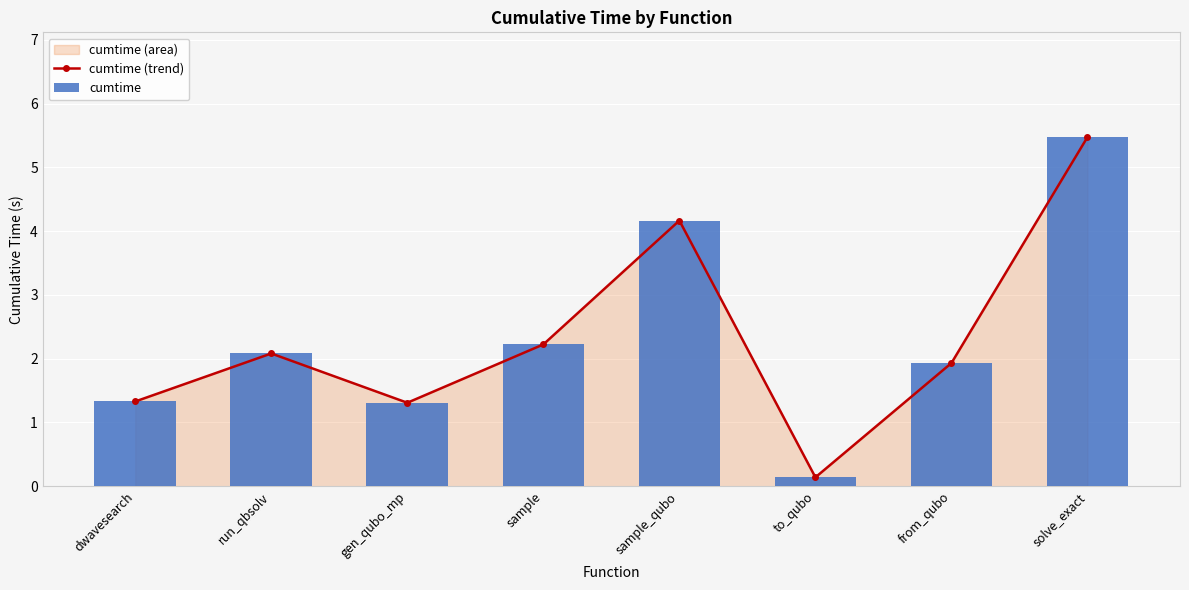

What is the lowest value of the cumtime (trend) series?

0.1